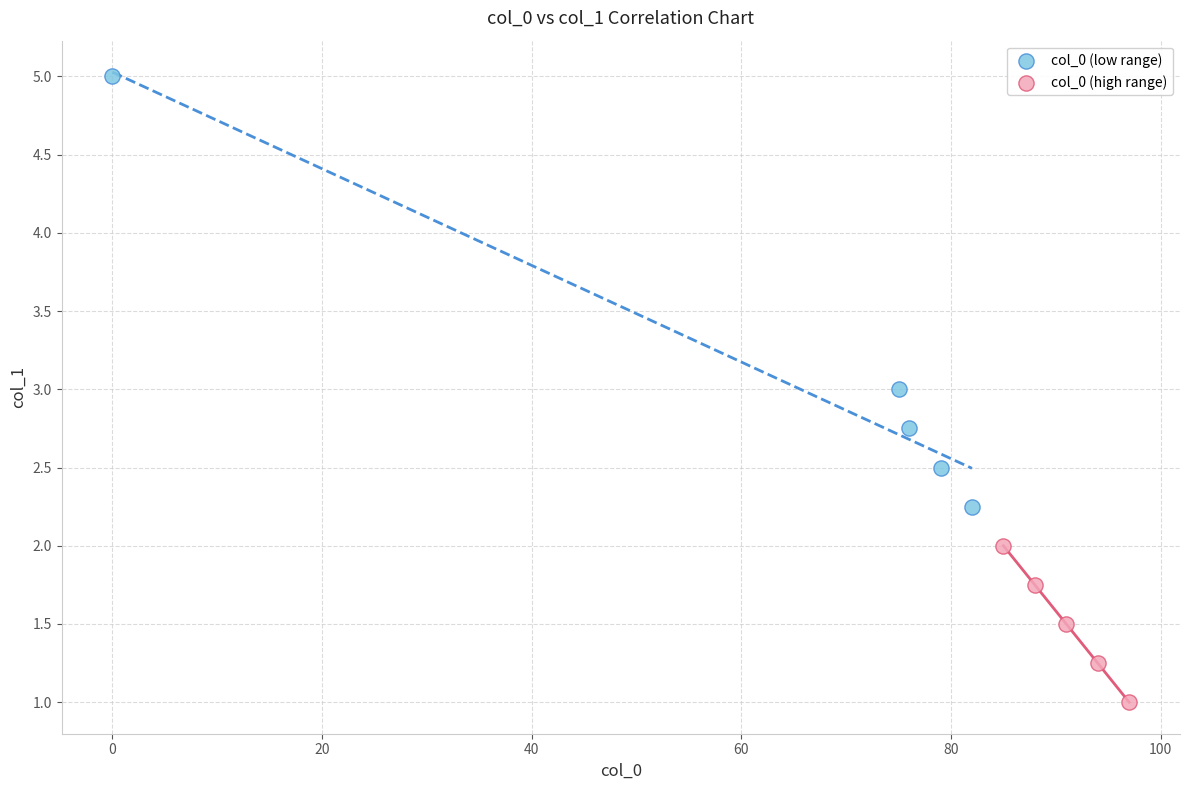

Which series has the widest spread of Y values?

col_0 (low range)